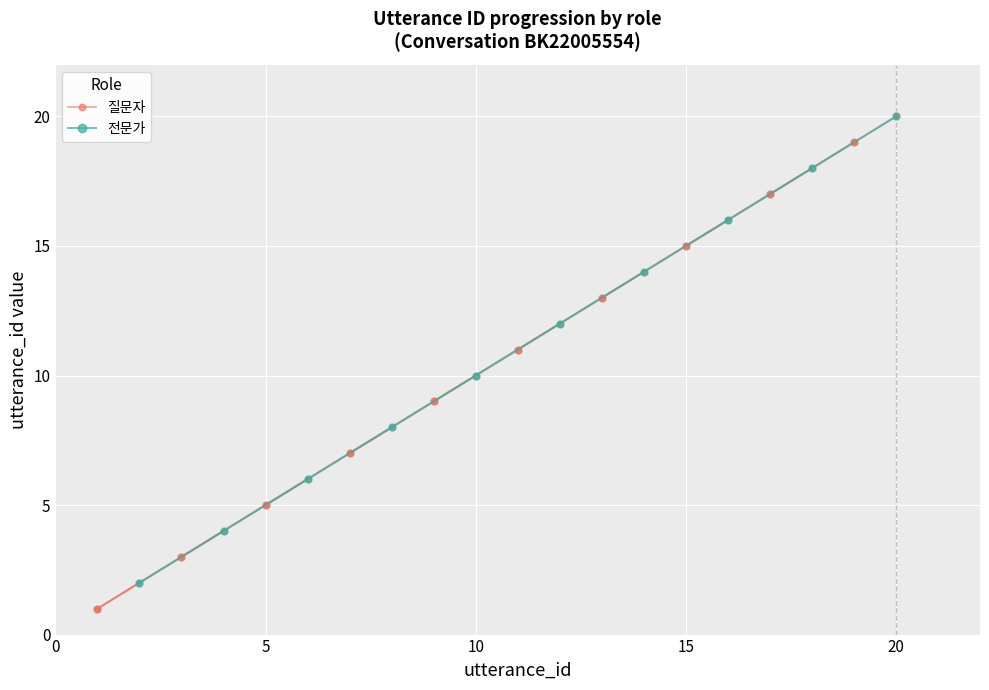

Which category has the highest value in the 전문가 series?

20